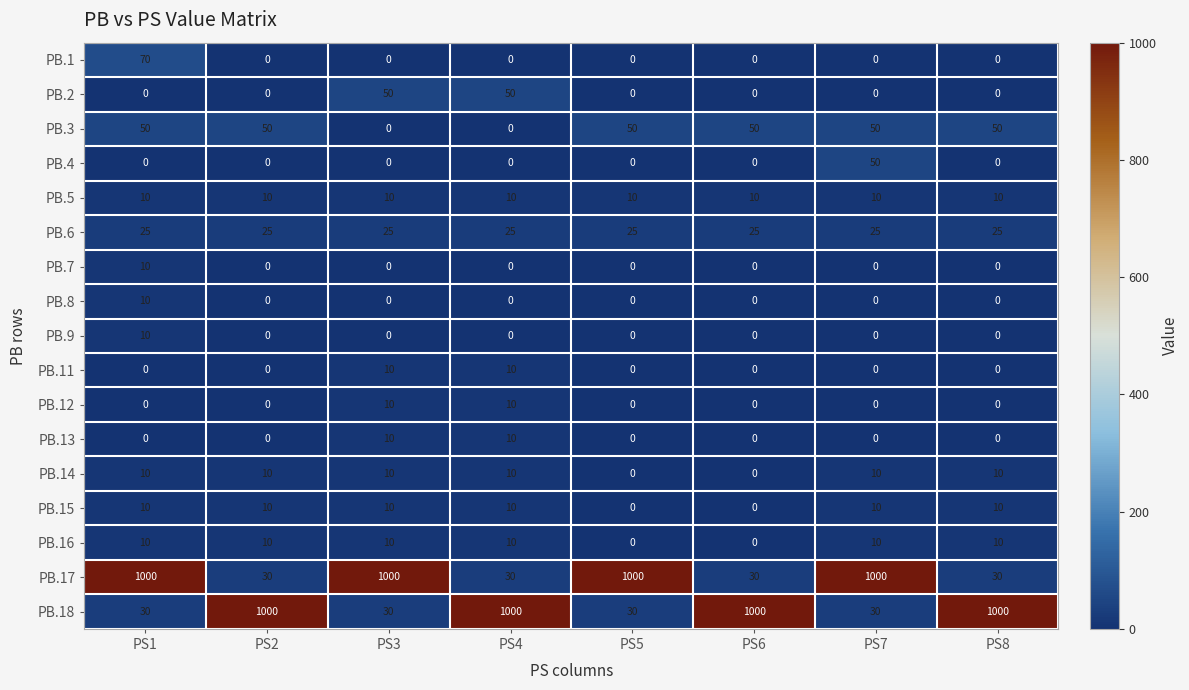

What is the spread (max minus min) of values at PS8?

1000